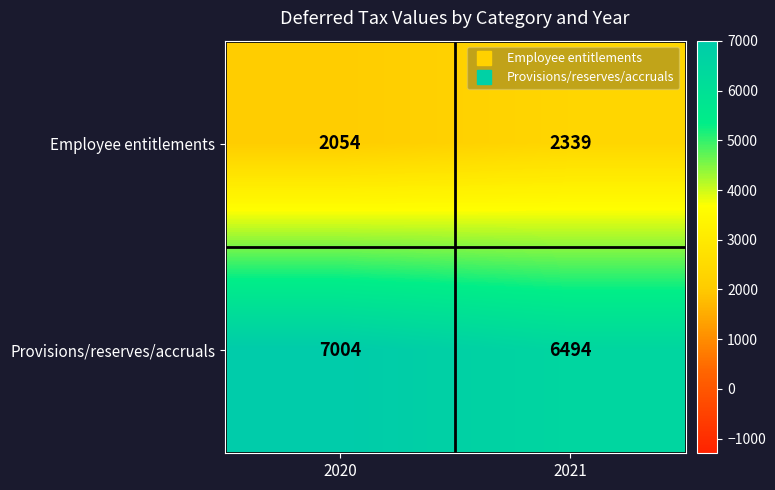

Reading left to right, list all the values displayed in this chart.

Employee entitlements: 2054	2339
Provisions/reserves/accruals: 7004	6494